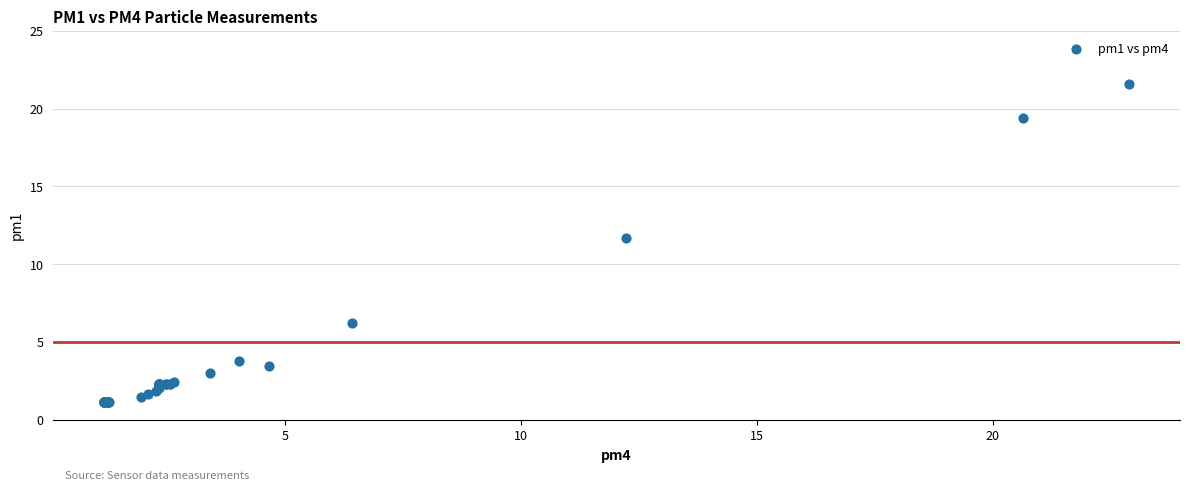

What Y value in the scatter plot is closest to 11?

11.7